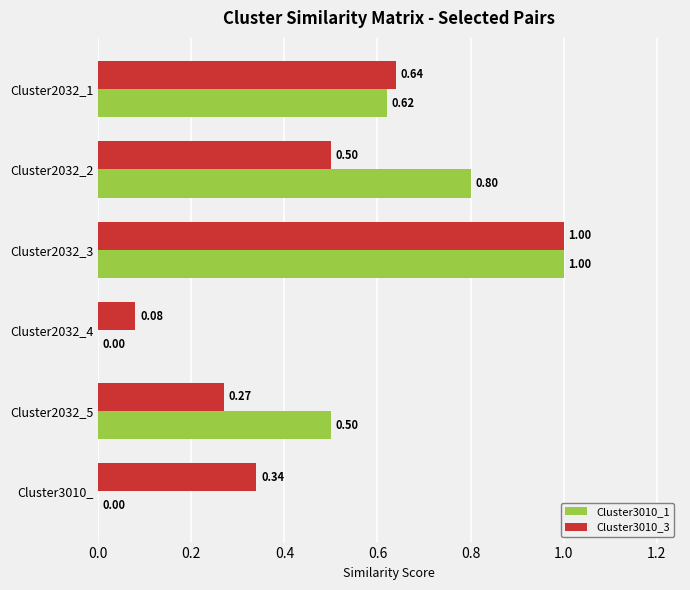

Which series has the largest total across all categories?

Cluster3010_1